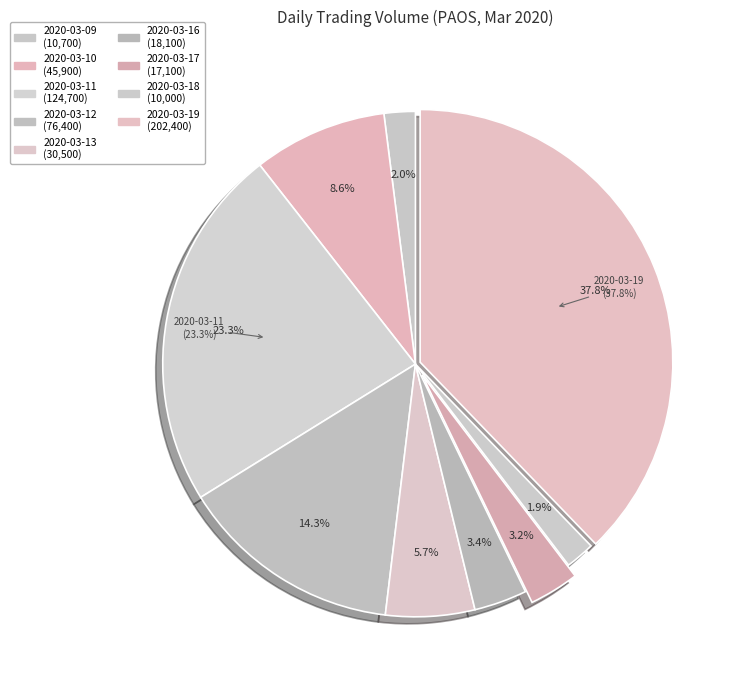

How many segments does this pie chart have?

9